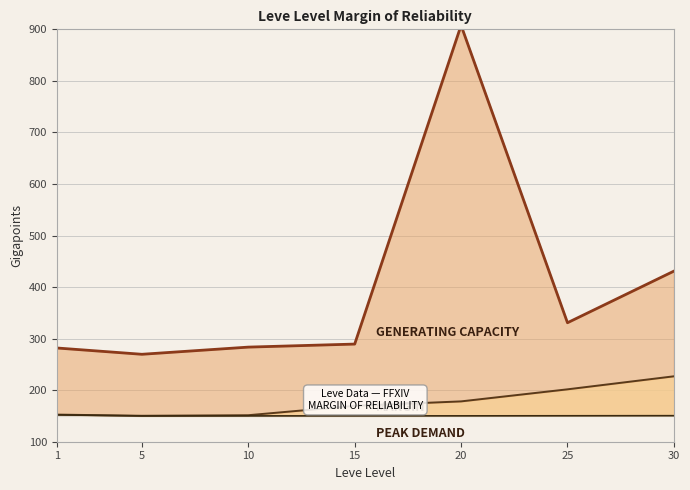

What is the average value of the Bottom Bound series?

150.5